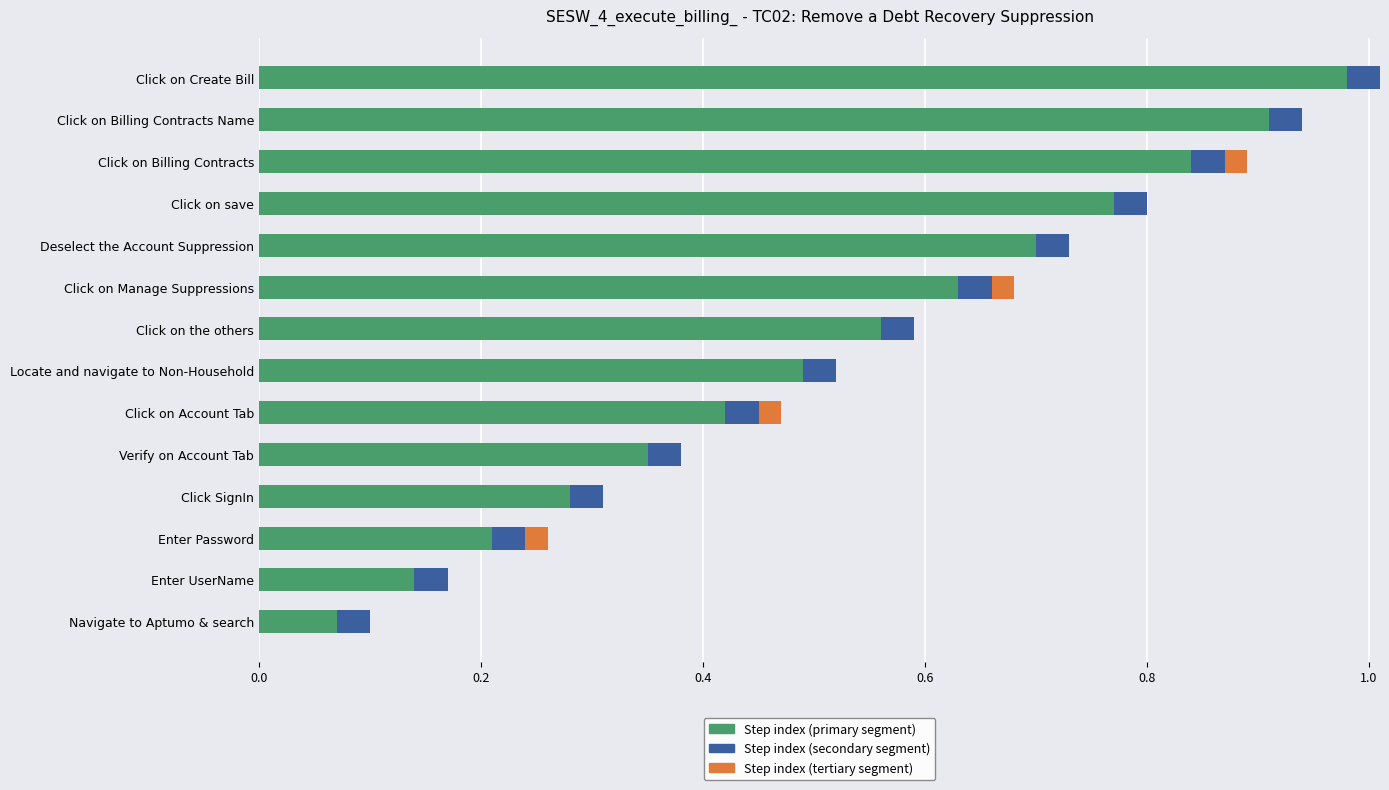

Is it true that Step index (primary segment) equals 0.4 at Click SignIn?

False